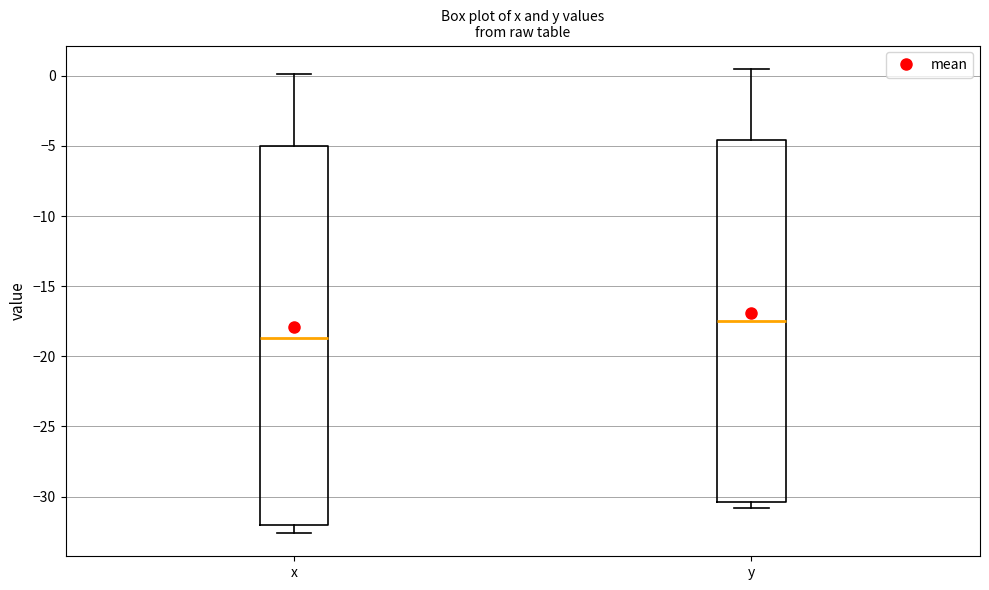

Which box has the lowest median line?

x